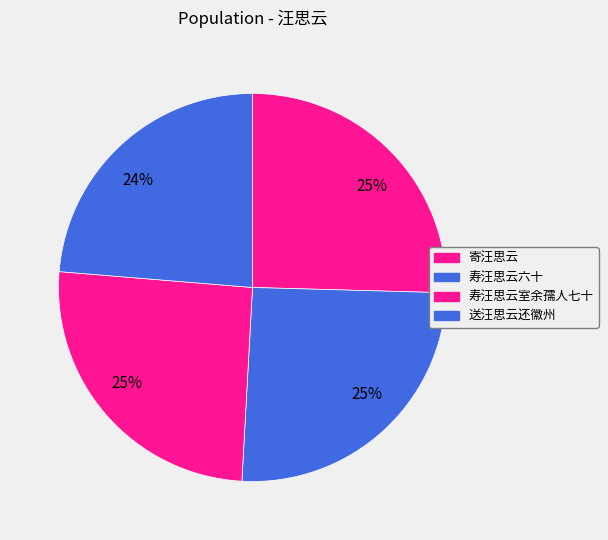

Count the number of slices in the pie.

4